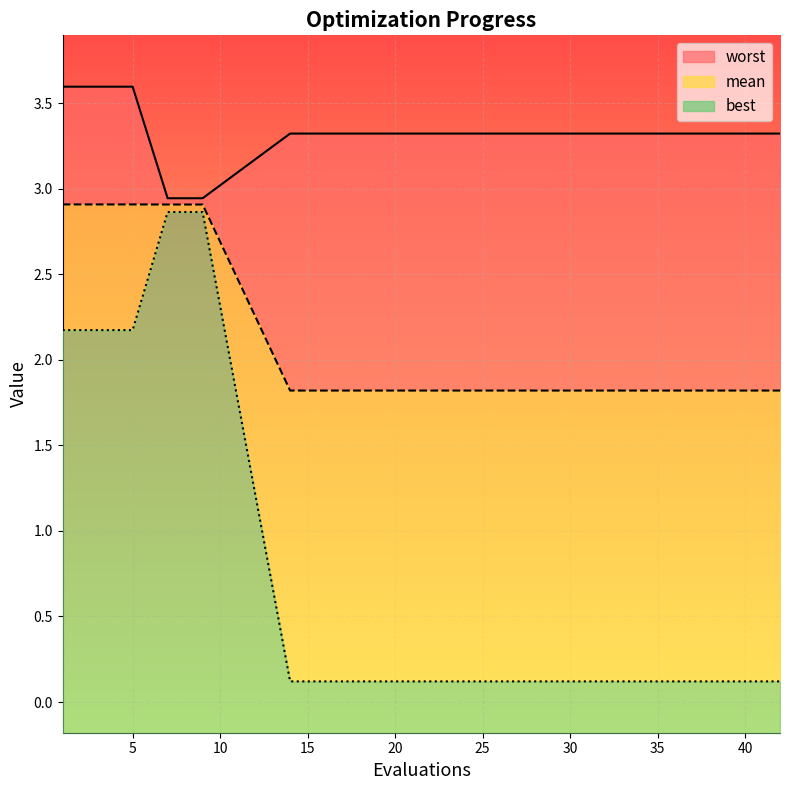

List the series in order of their peak value, highest first.

worst, mean, best